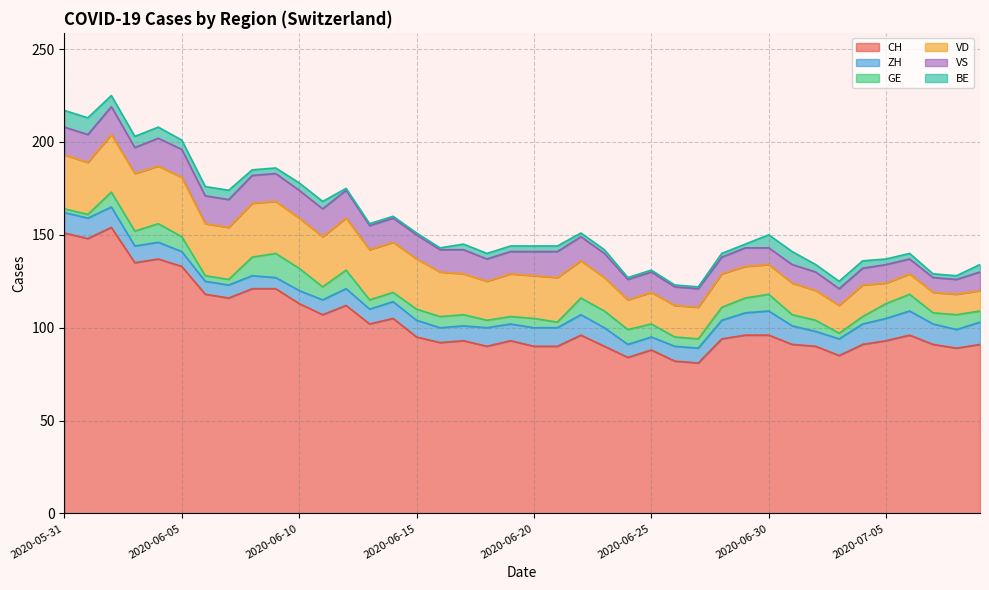

What value does the VD series have at 2020-06-19, to the nearest 10?

20